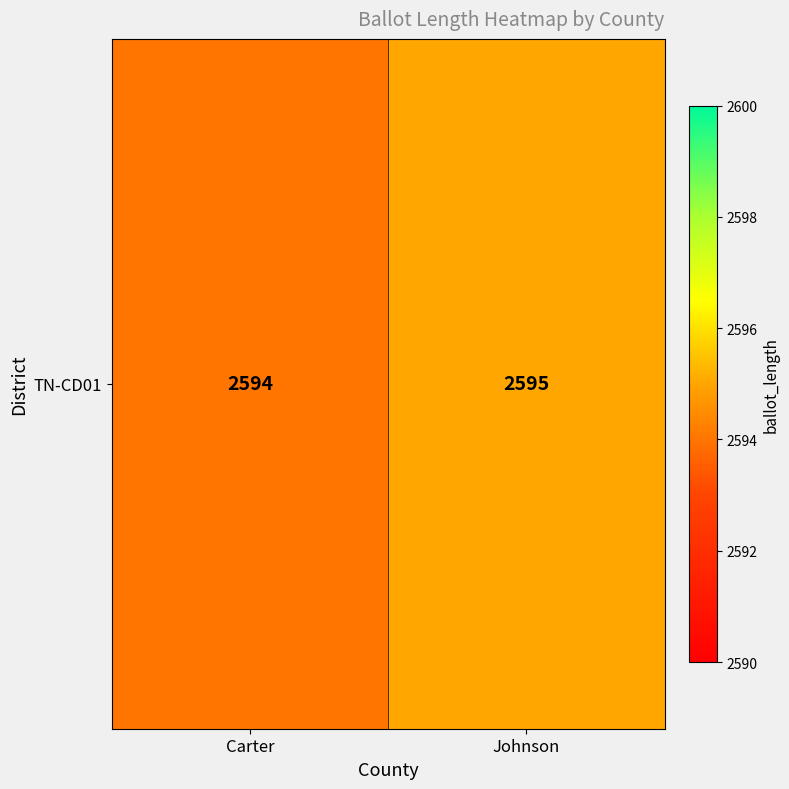

Reading left to right, extract all data points from this chart.

Carter=2594	Johnson=2595